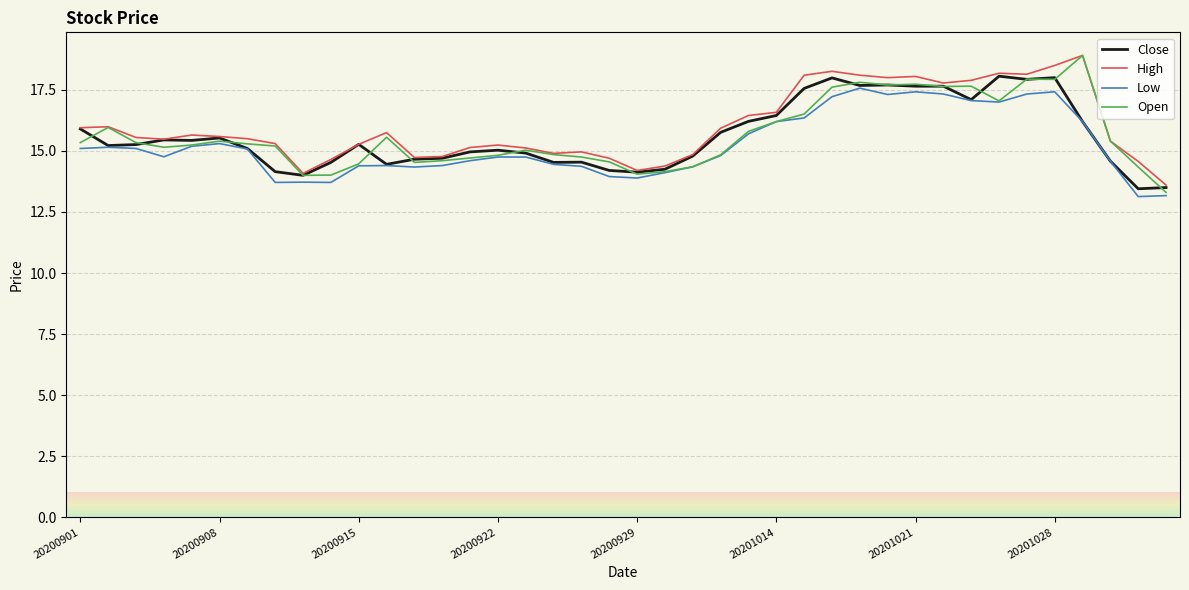

What is the average value of the High series?

16.0